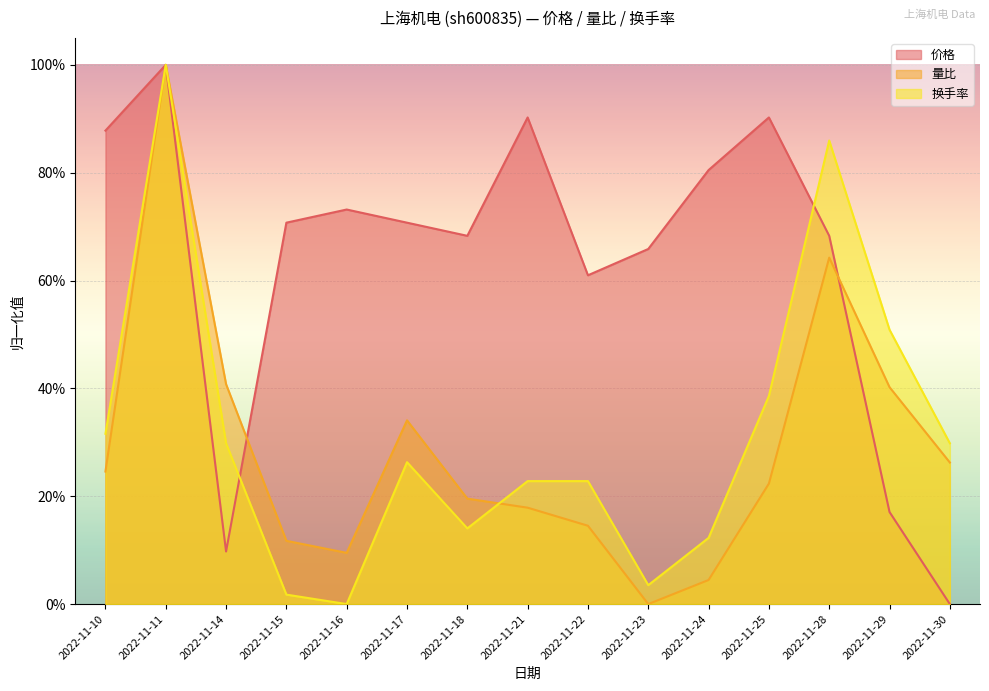

The value of 价格 at 2022-11-25 is 0.3. True or false?

False